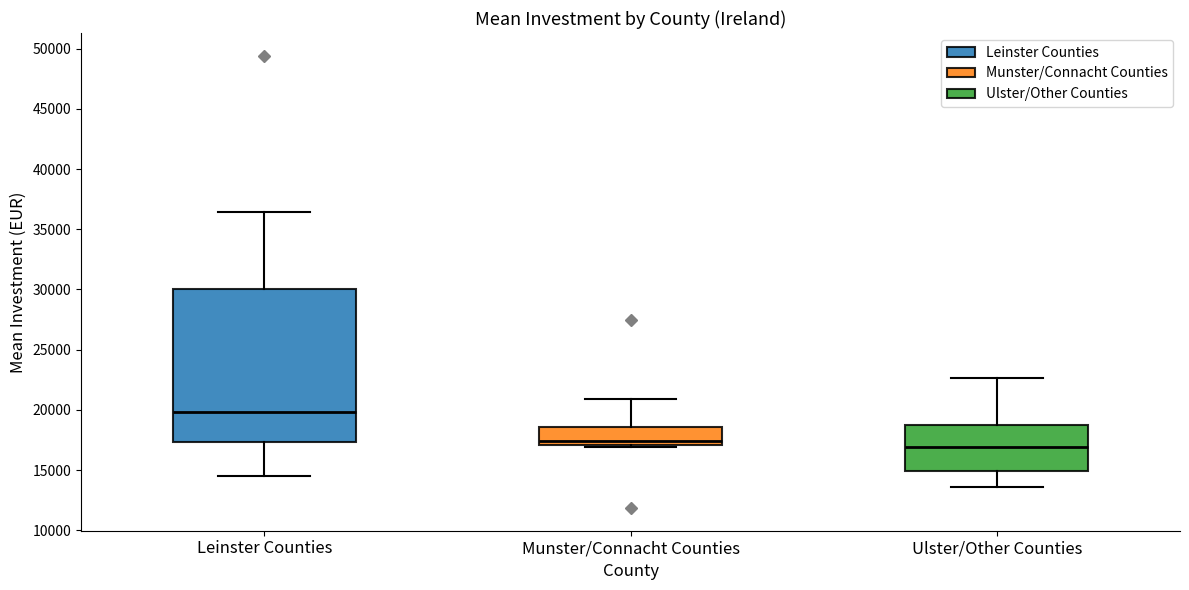

Where is the upper edge of the box for Munster/Connacht Counties on the y-axis? The values are not printed on the chart, so give them approximately, as read against the axis.

18500